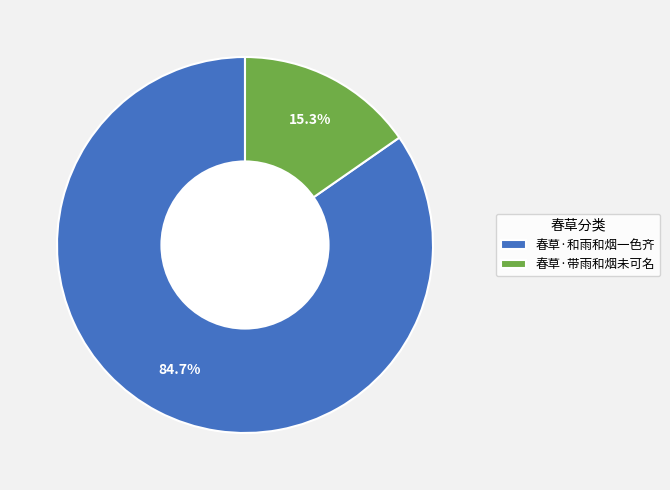

What is the majority slice?

春草·和雨和烟一色齐